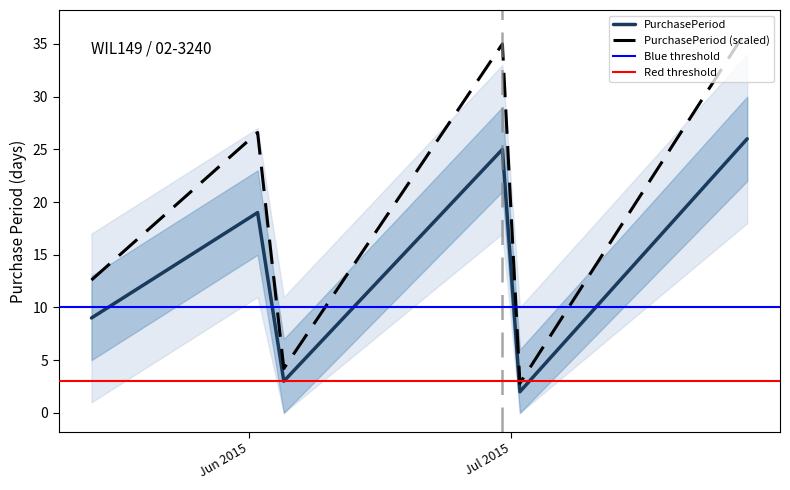

True or false: the data has more than 2 interior local peaks.

False